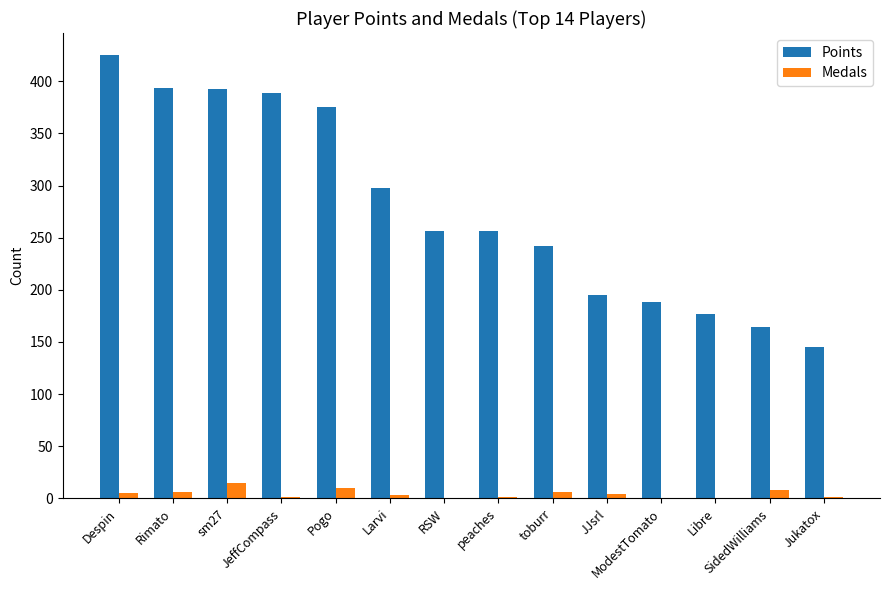

Which series changed the most between peaches and SidedWilliams?

Points